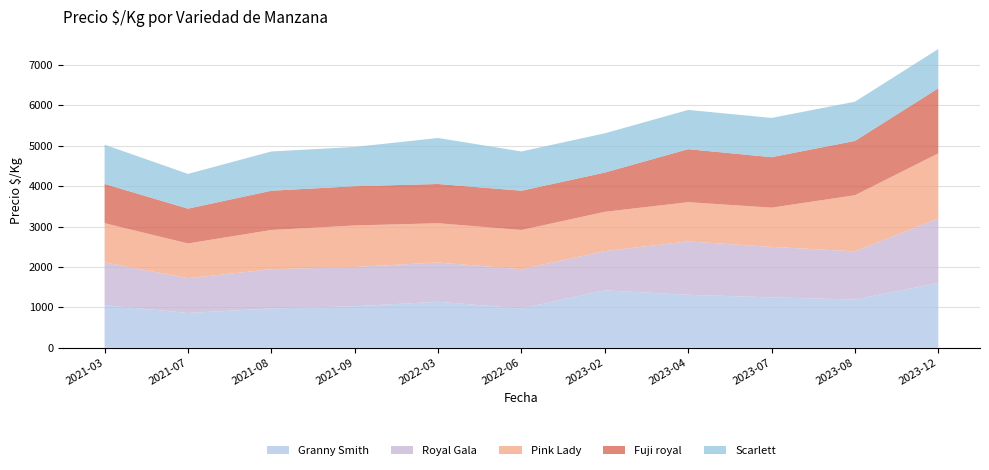

Reading left to right, transcribe all the data shown in this chart.

Granny Smith: 2021-03=1056	2021-07=861	2021-08=972	2021-09=1028	2022-03=1139	2022-06=972	2023-02=1422	2023-04=1312	2023-07=1247	2023-08=1194	2023-12=1603
Royal Gala: 2021-03=1056	2021-07=861	2021-08=972	2021-09=972	2022-03=972	2022-06=972	2023-02=972	2023-04=1321	2023-07=1250	2023-08=1194	2023-12=1600
Pink Lady: 2021-03=972	2021-07=861	2021-08=972	2021-09=1028	2022-03=972	2022-06=972	2023-02=972	2023-04=972	2023-07=972	2023-08=1389	2023-12=1611
Fuji royal: 2021-03=972	2021-07=861	2021-08=972	2021-09=972	2022-03=972	2022-06=972	2023-02=972	2023-04=1312	2023-07=1250	2023-08=1344	2023-12=1611
Scarlett: 2021-03=972	2021-07=861	2021-08=972	2021-09=972	2022-03=1139	2022-06=972	2023-02=972	2023-04=972	2023-07=972	2023-08=972	2023-12=972